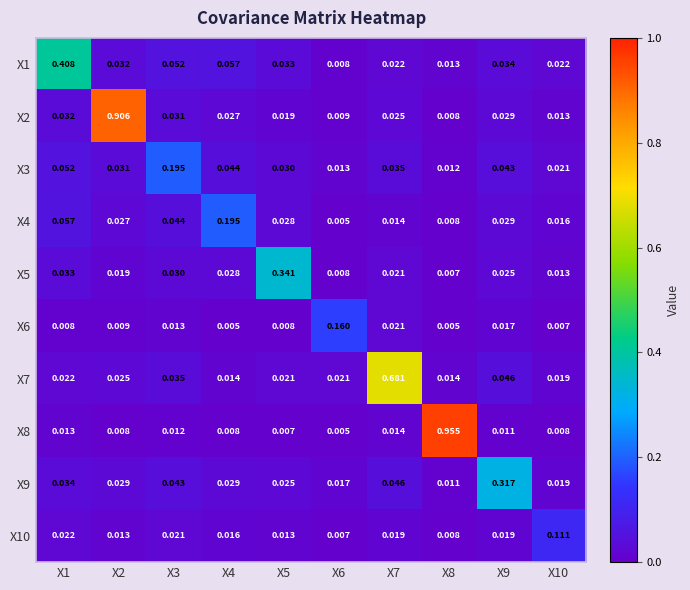

Which series has the widest spread of values?

X8